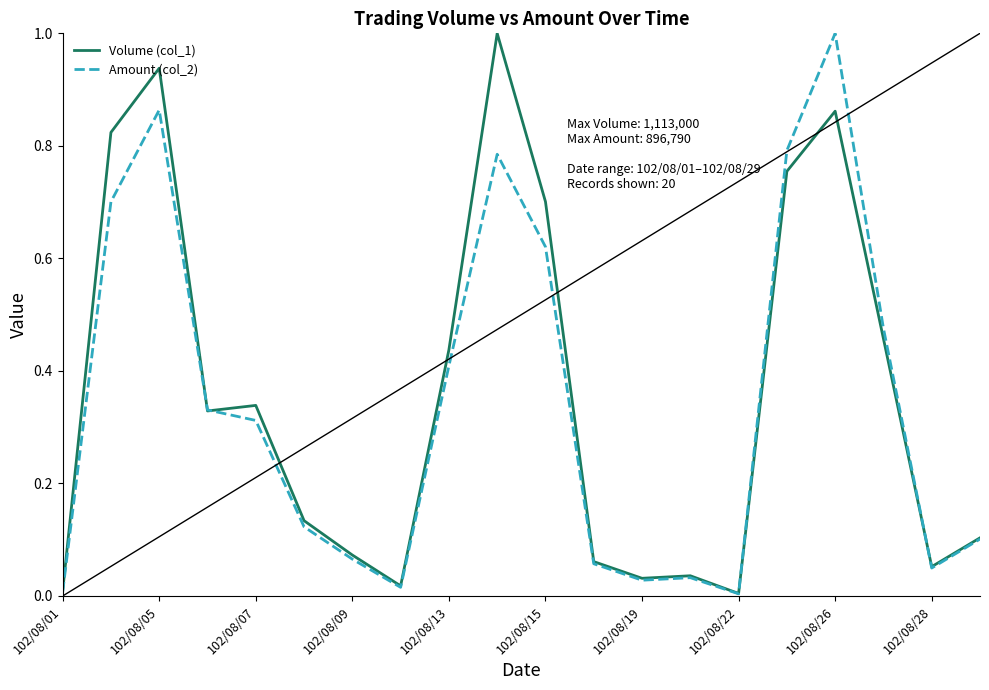

What is the maximum value for Volume (col_1)?

1.0